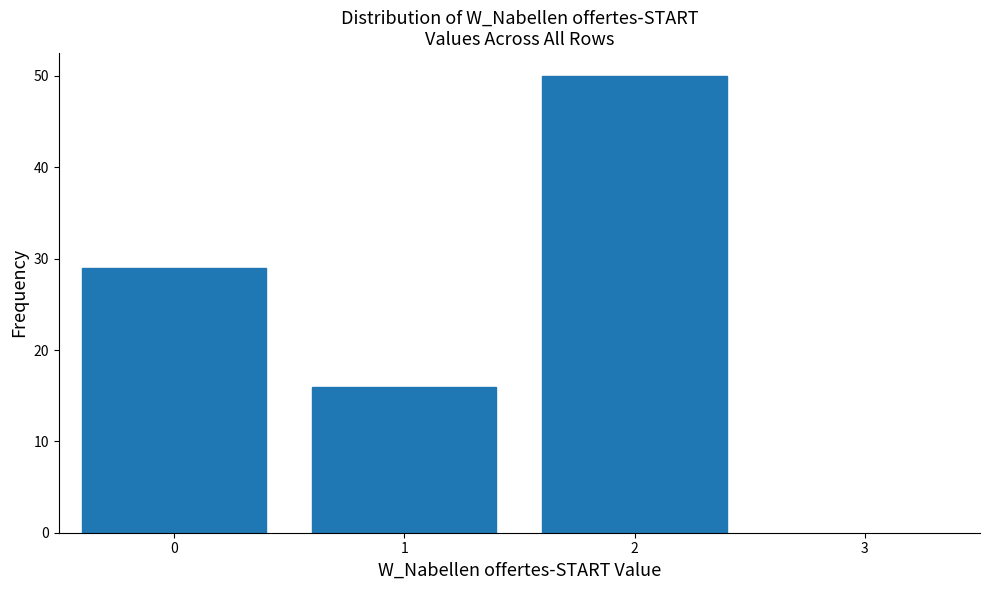

Reading left to right, transcribe all the data shown in this chart.

0=29	1=16	2=50